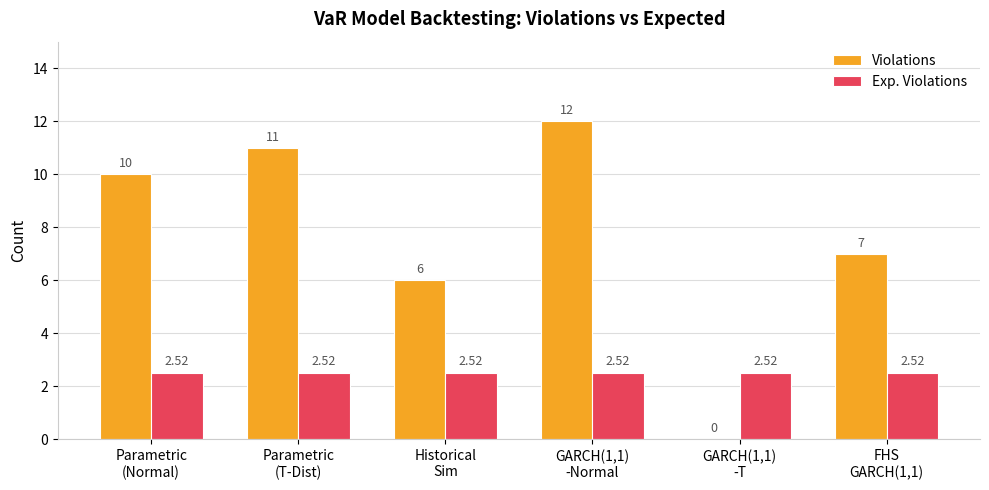

What is the greatest value displayed?

12.0